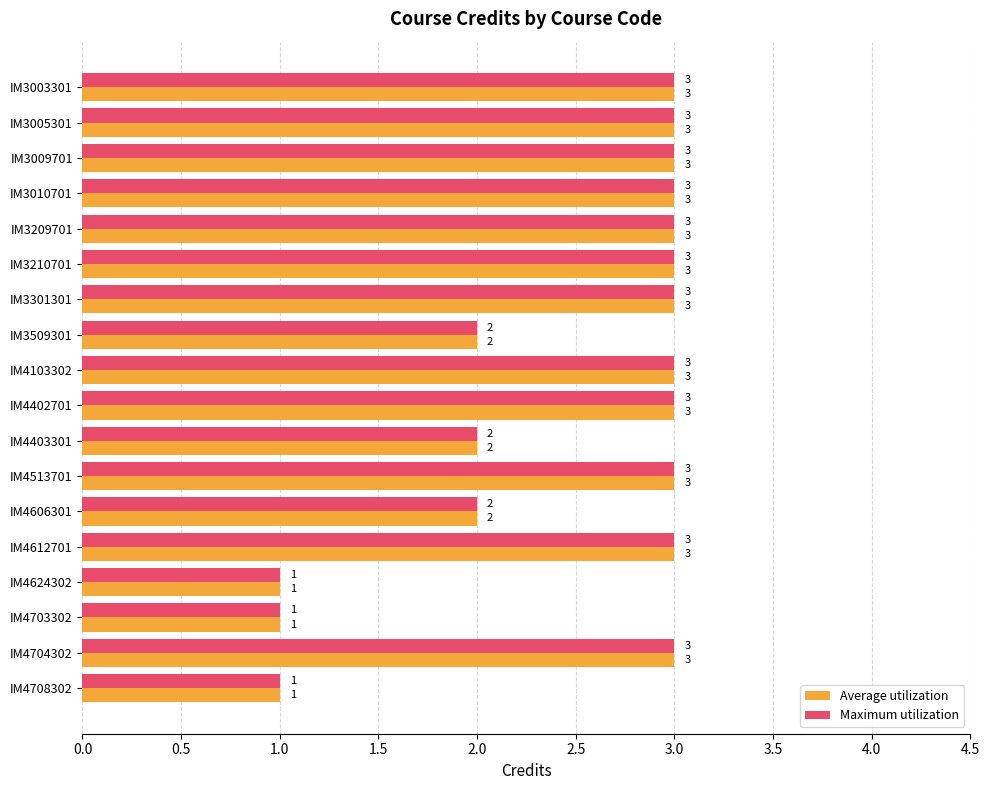

What is the maximum value for Maximum utilization?

3